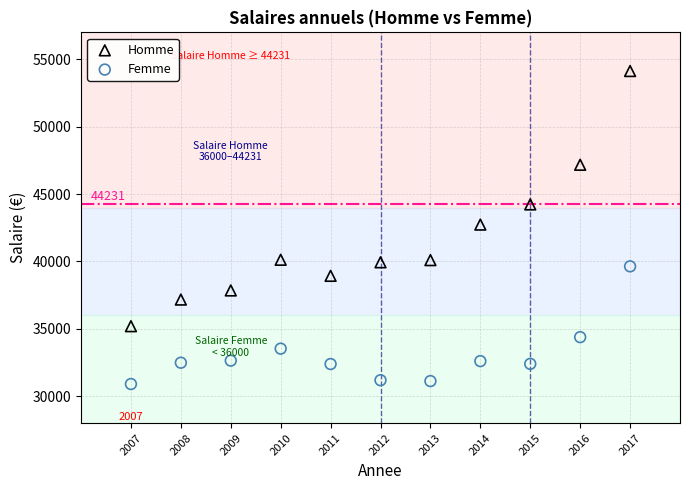

In the Homme series, what Y value is closest to 44663?

44231